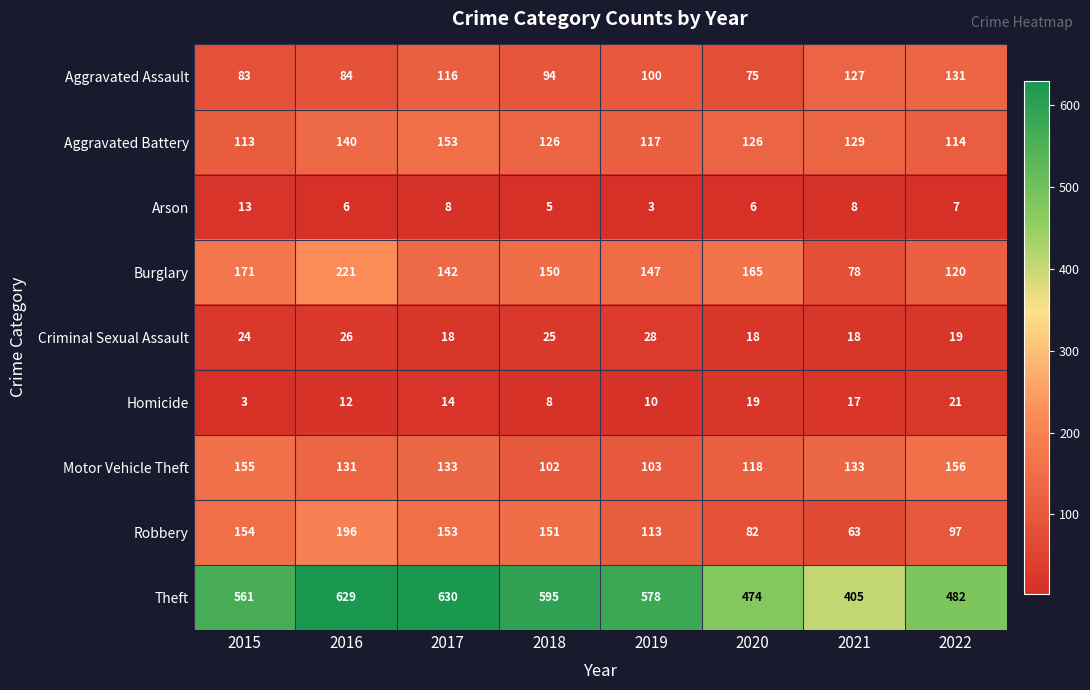

What is the average value of the Arson series?

7